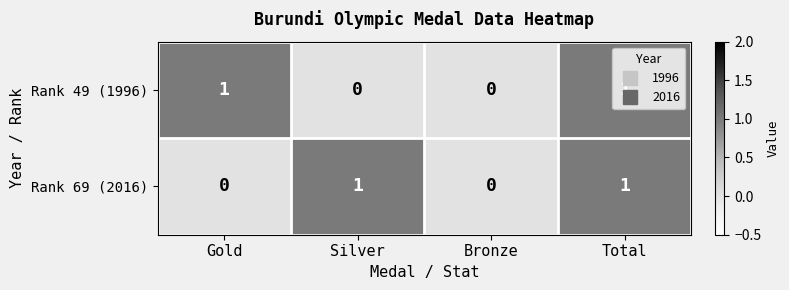

The value of Rank 69 (2016) at Silver is 1. True or false?

True